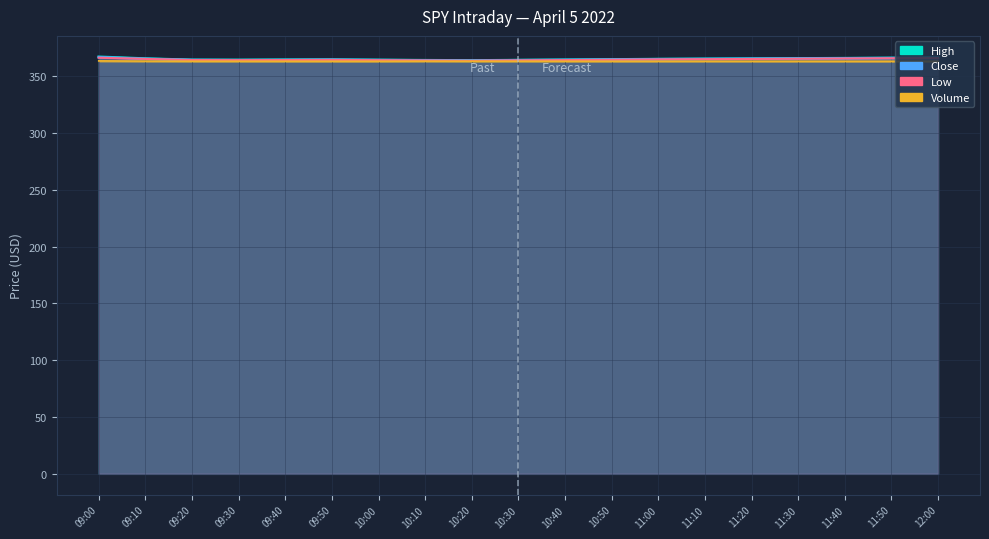

How many interior local valleys does the volume series have?

3